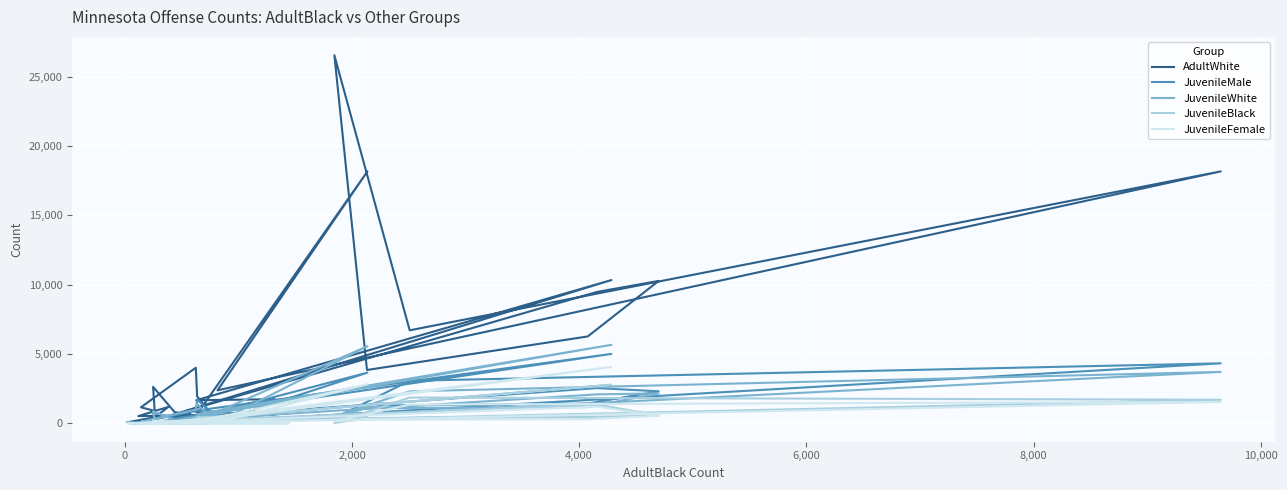

Where is the first local minimum for JuvenileMale?

4,000